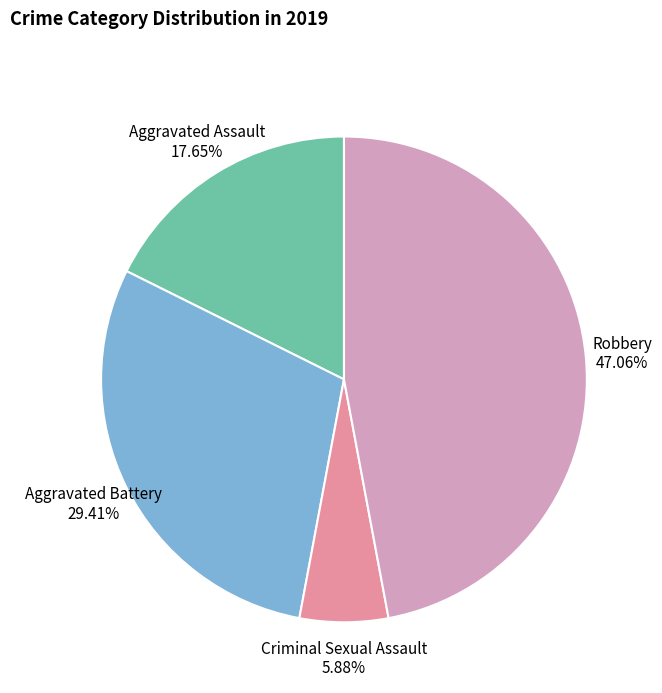

To the nearest percent, what is the difference between the Aggravated Battery and Robbery slice percentages?

18%